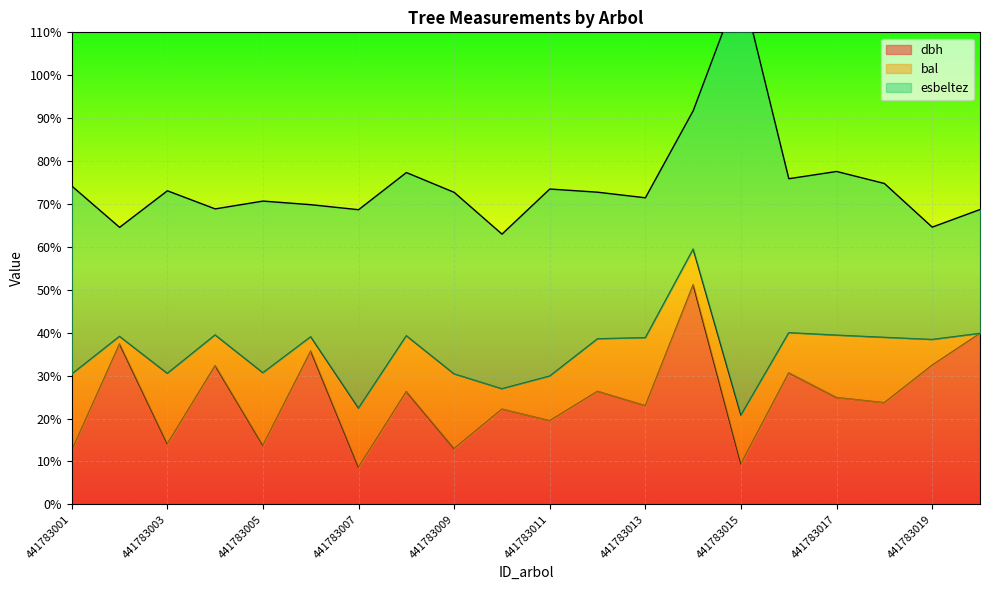

What is the value of the dbh point at the 7th from the left?

8.7